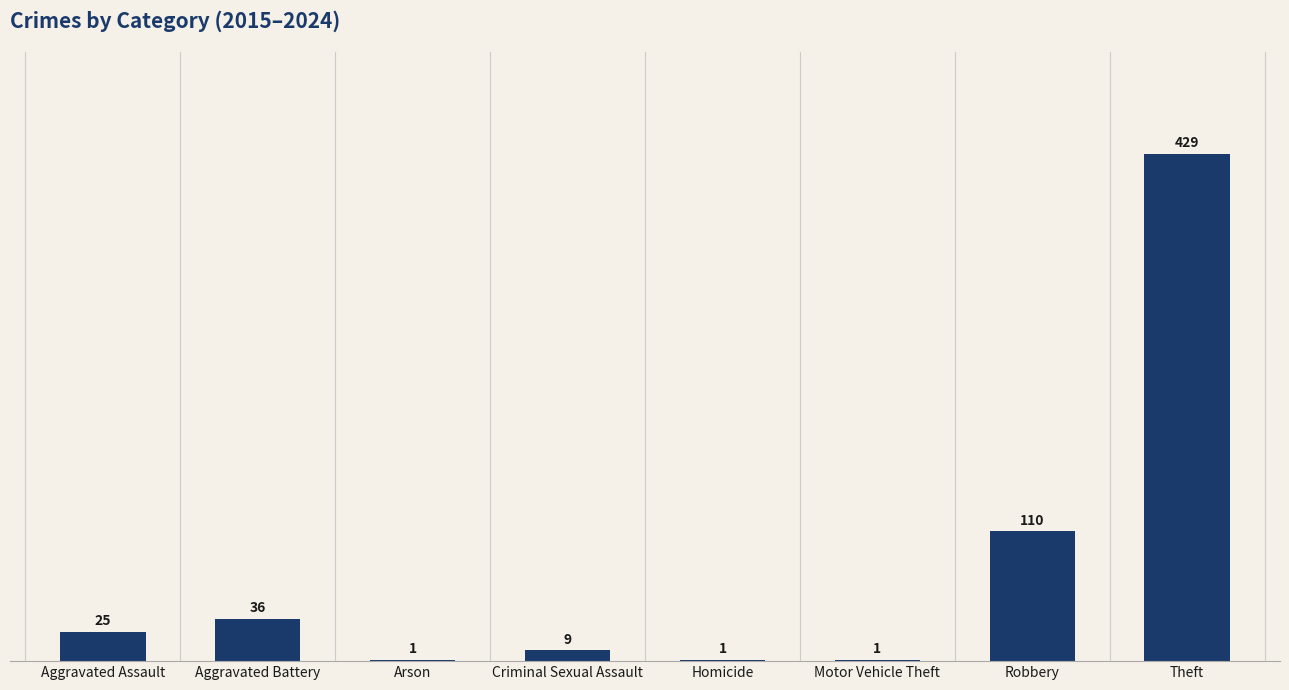

The value at Homicide is 1. True or false?

True